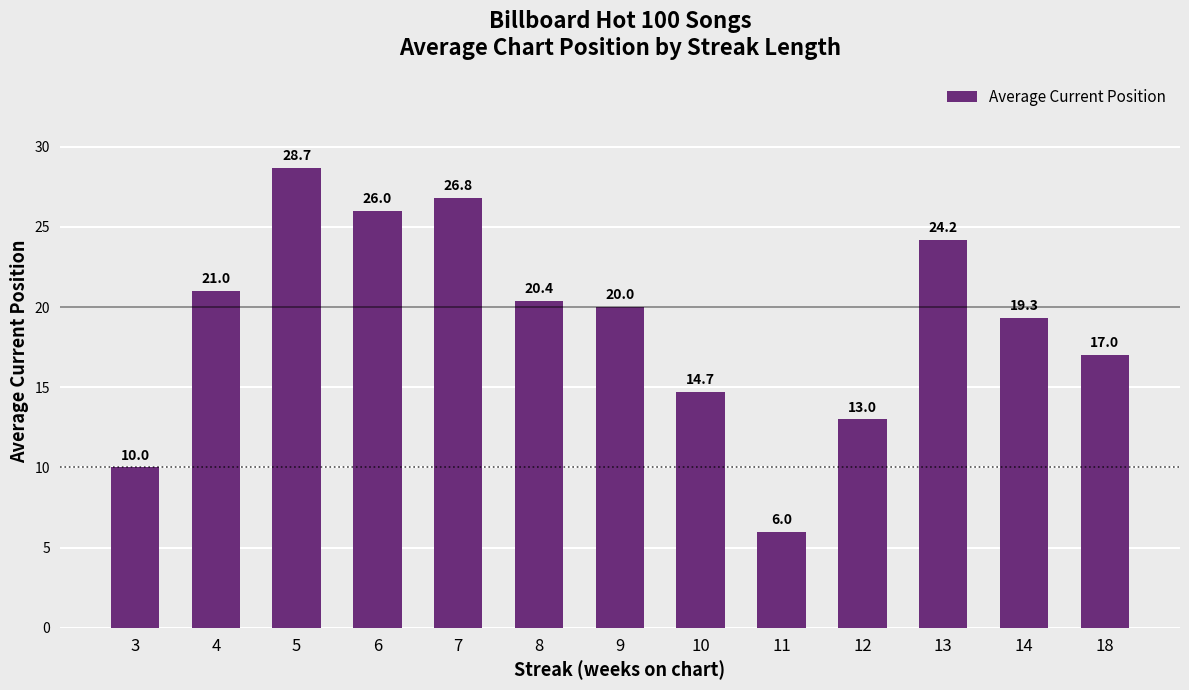

What is the difference between the maximum and minimum values?

22.7